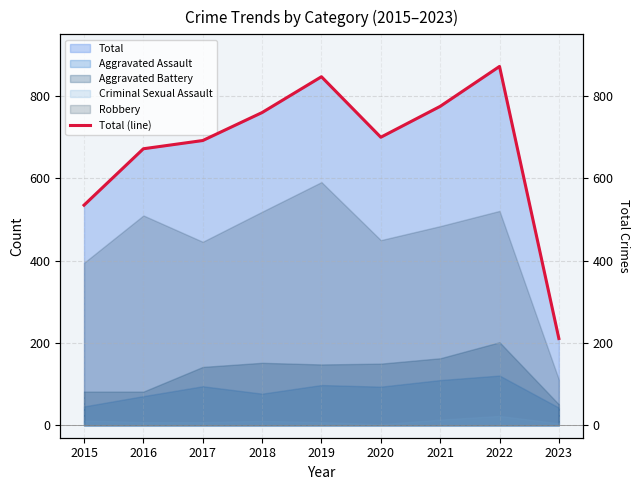

Reading left to right, extract all data points from this chart.

535	672	692	760	847	700	775	872	211